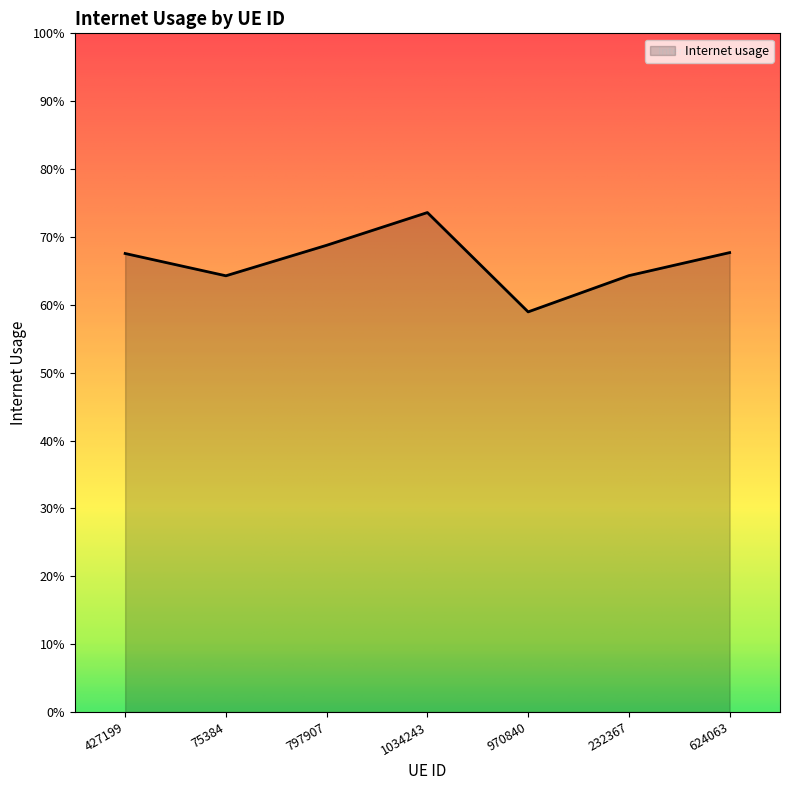

Is it true that the value at 232367 is 0.9?

False